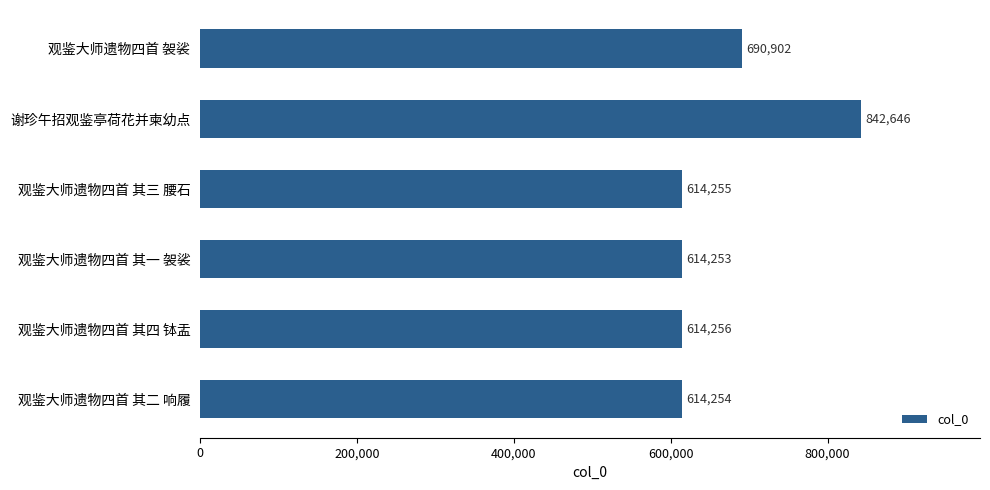

Does the chart contain any negative values?

No